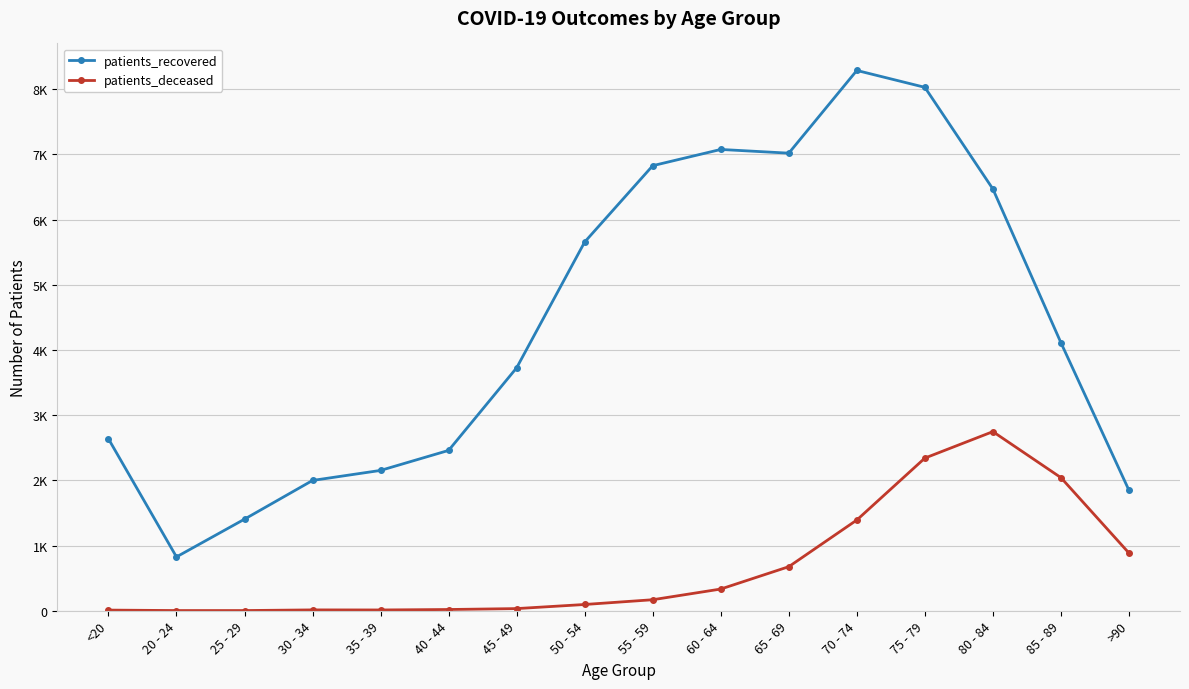

At which category does patients_recovered reach its first local valley?

20 - 24